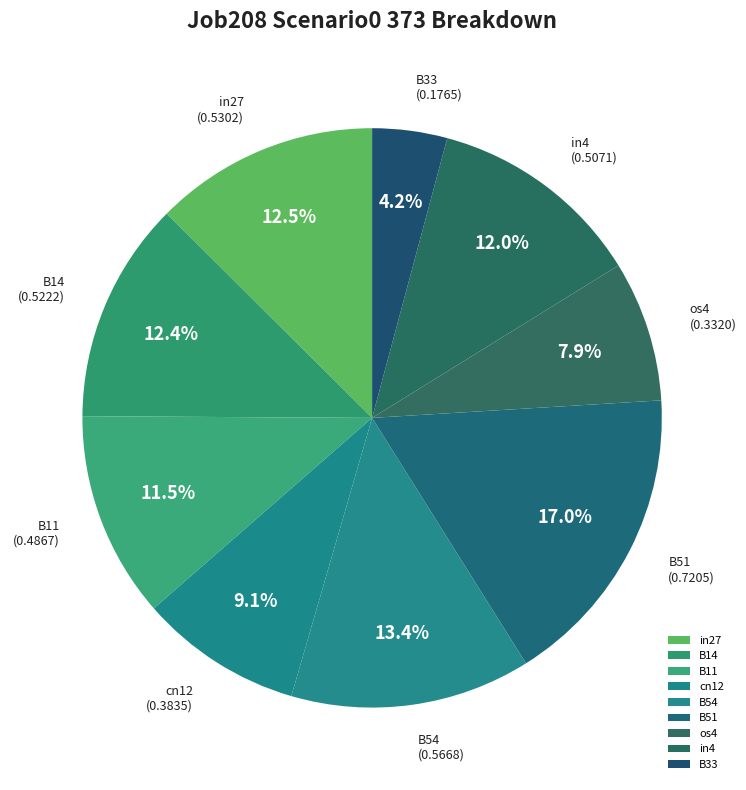

True or false: B11 accounts for 19% of the total.

False